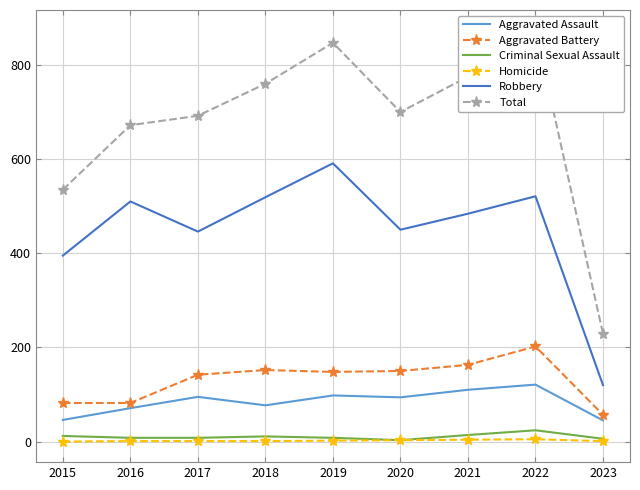

Which series has the widest spread of values?

Total